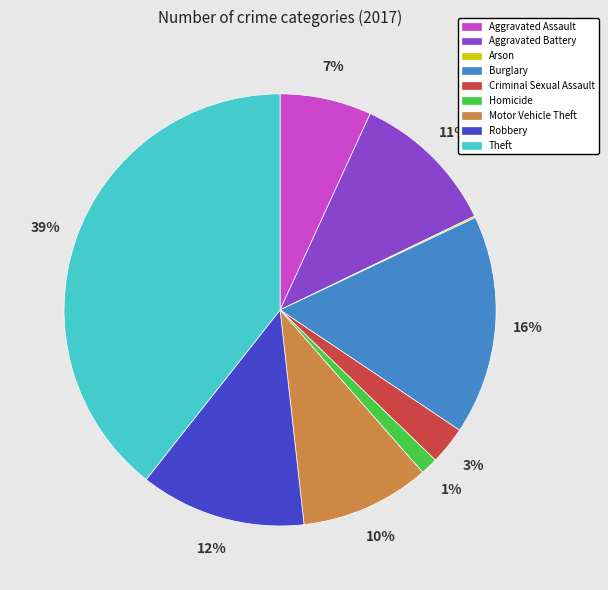

Which has a higher value, Robbery or Aggravated Assault?

Robbery